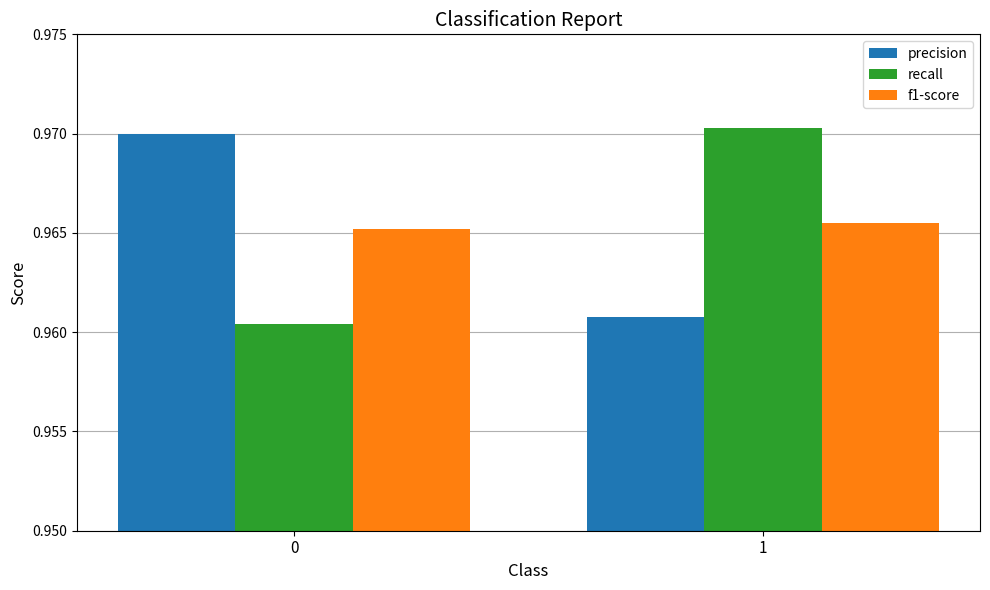

True or false: recall has a value of 1.5 at 0.

False